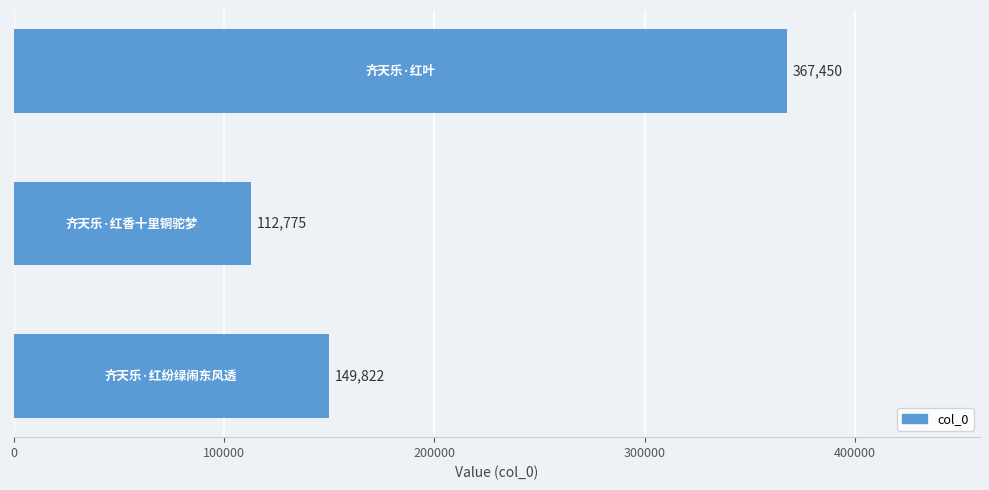

How many data points are less than 149822?

1